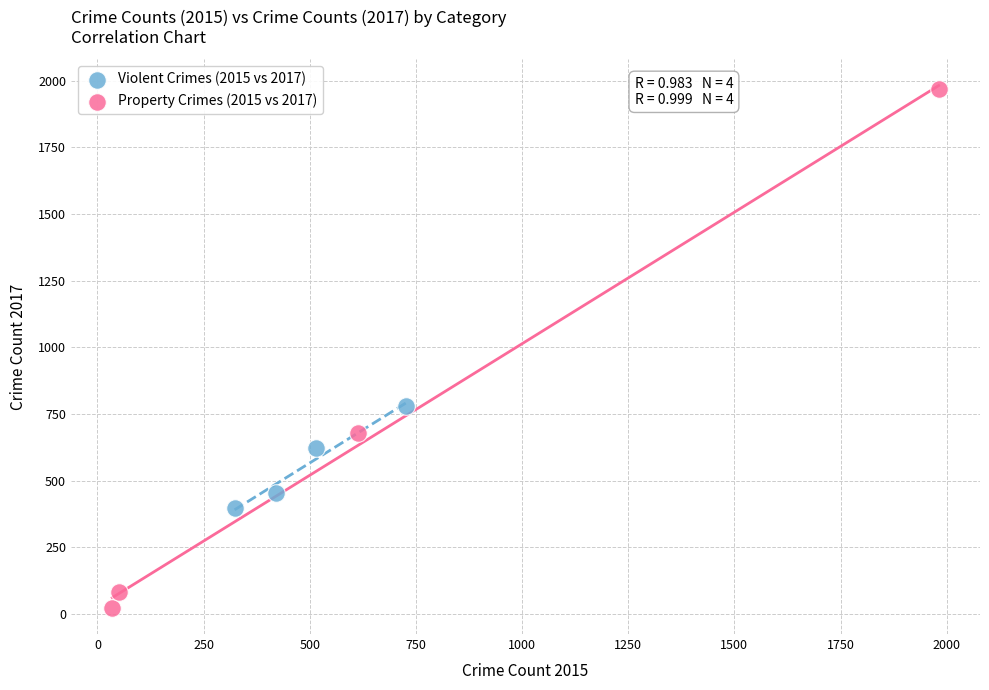

Which series reaches the minimum Y coordinate?

Property Crimes (2015 vs 2017)